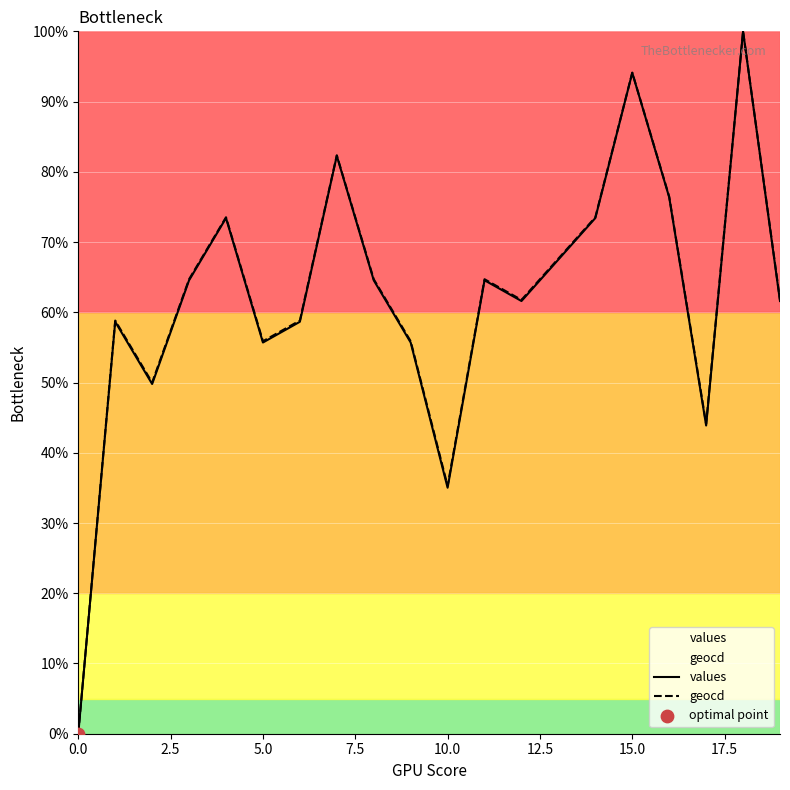

Which series has the largest total across all categories?

geocd